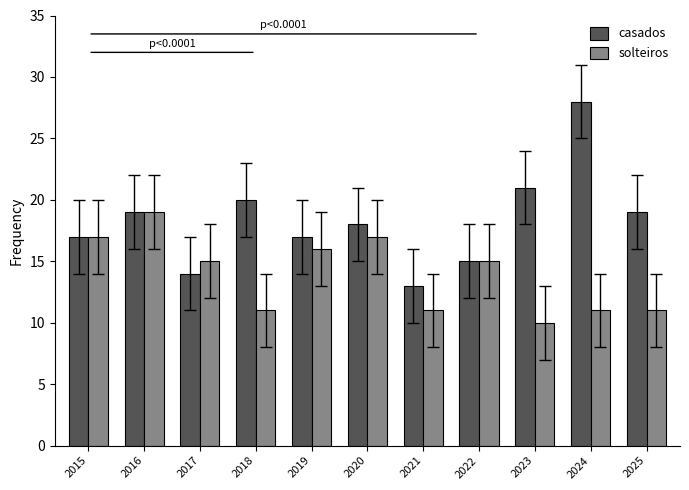

At which category is the sum across all series the highest?

2024